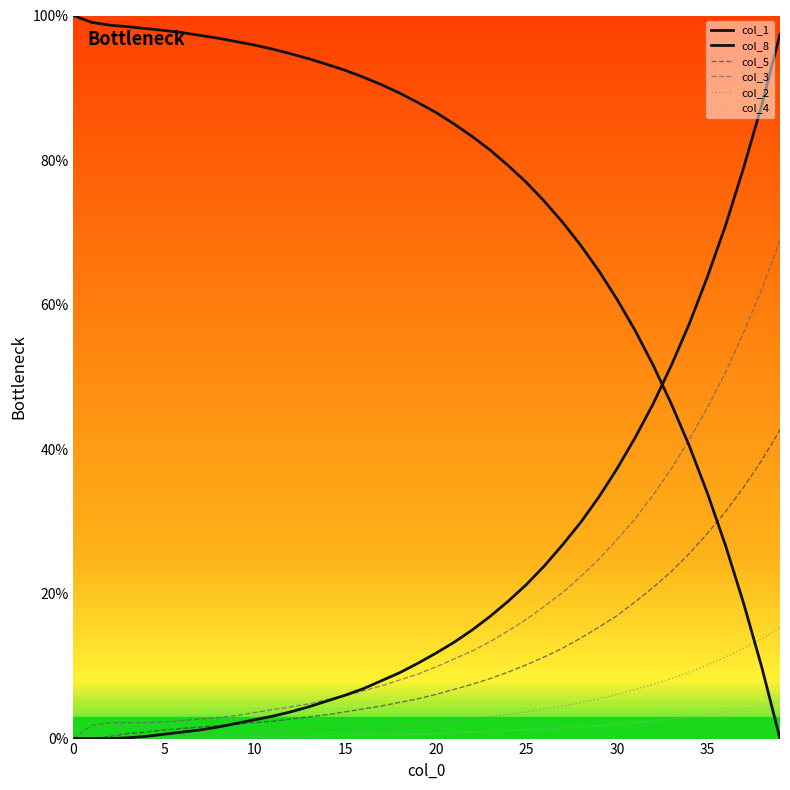

At which category is the sum across all series the highest?

39